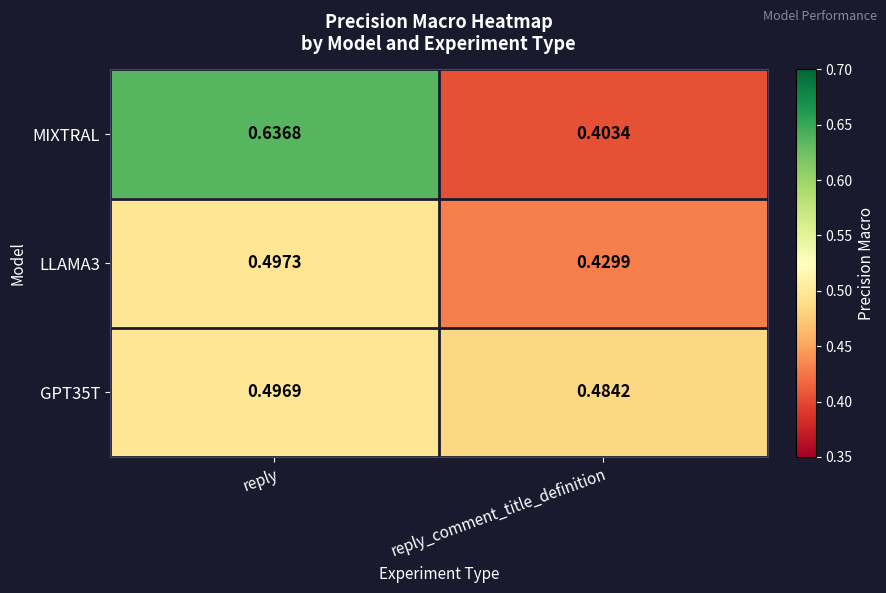

Is the value of MIXTRAL at reply greater than the value of GPT35T at reply_comment_title_definition?

Yes